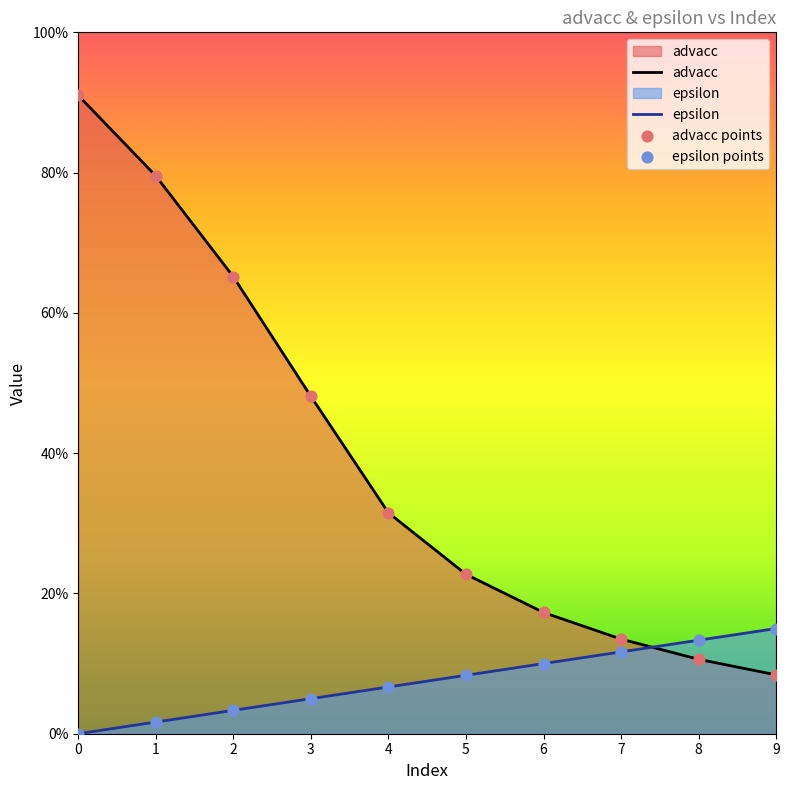

What is the total value across all series at 4?

0.8